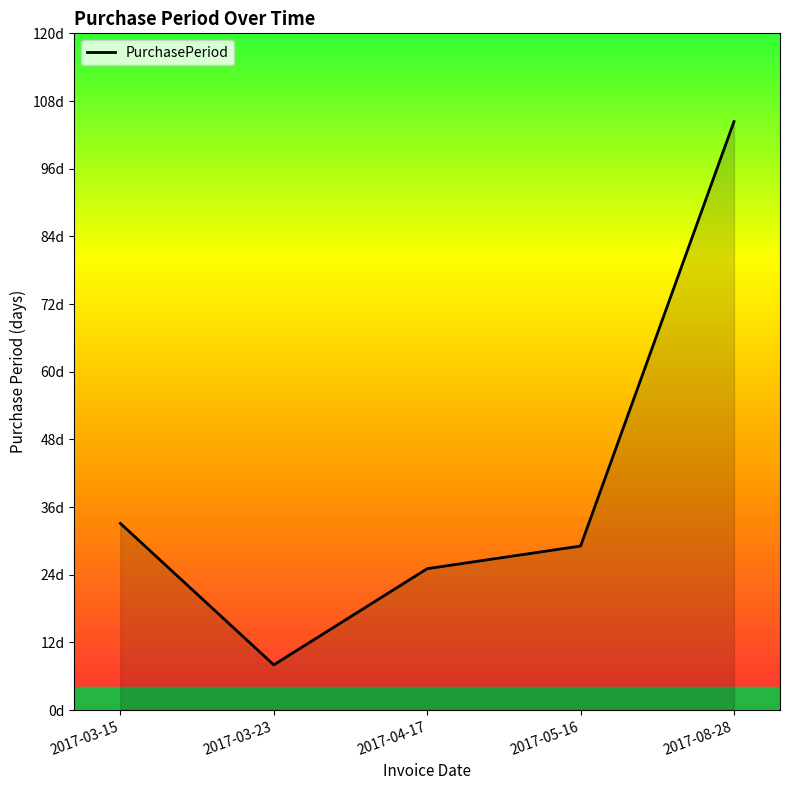

The value at 2017-04-17 is 14. True or false?

False